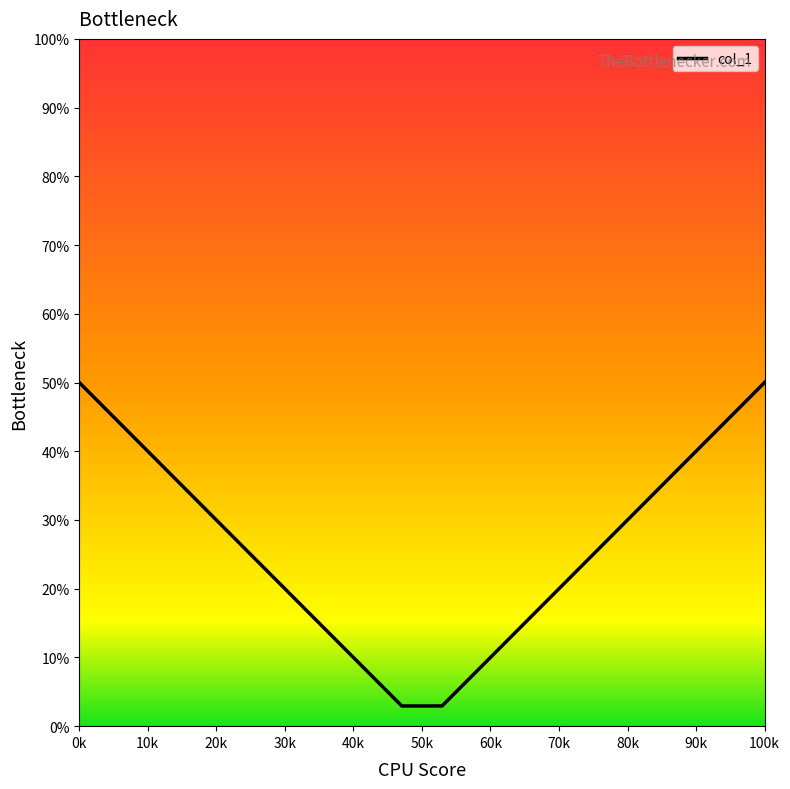

True or false: the data has more than 0 interior local peaks.

False